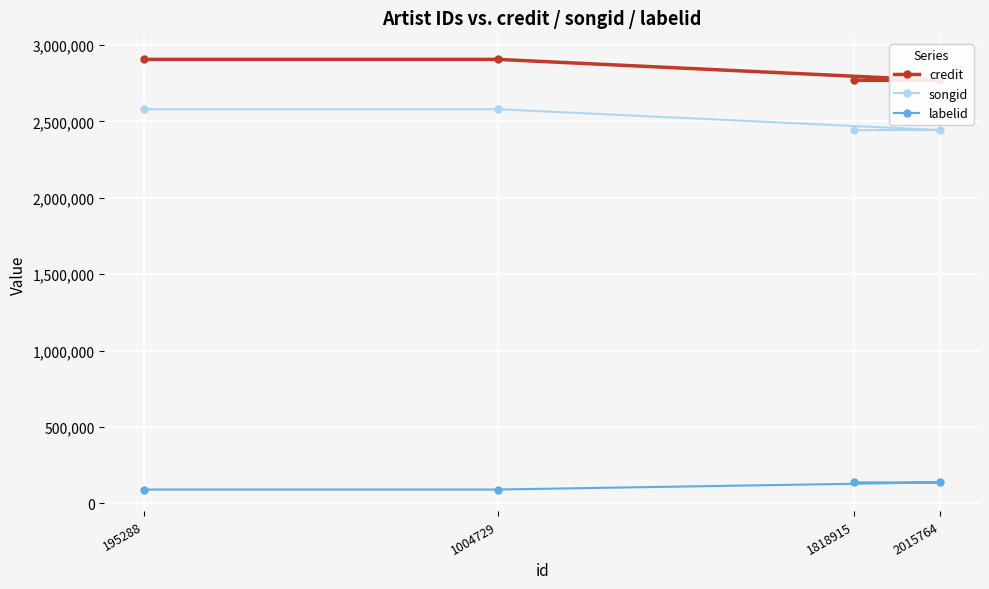

What value does the credit series have at 2015764, to the nearest 10?

2768890